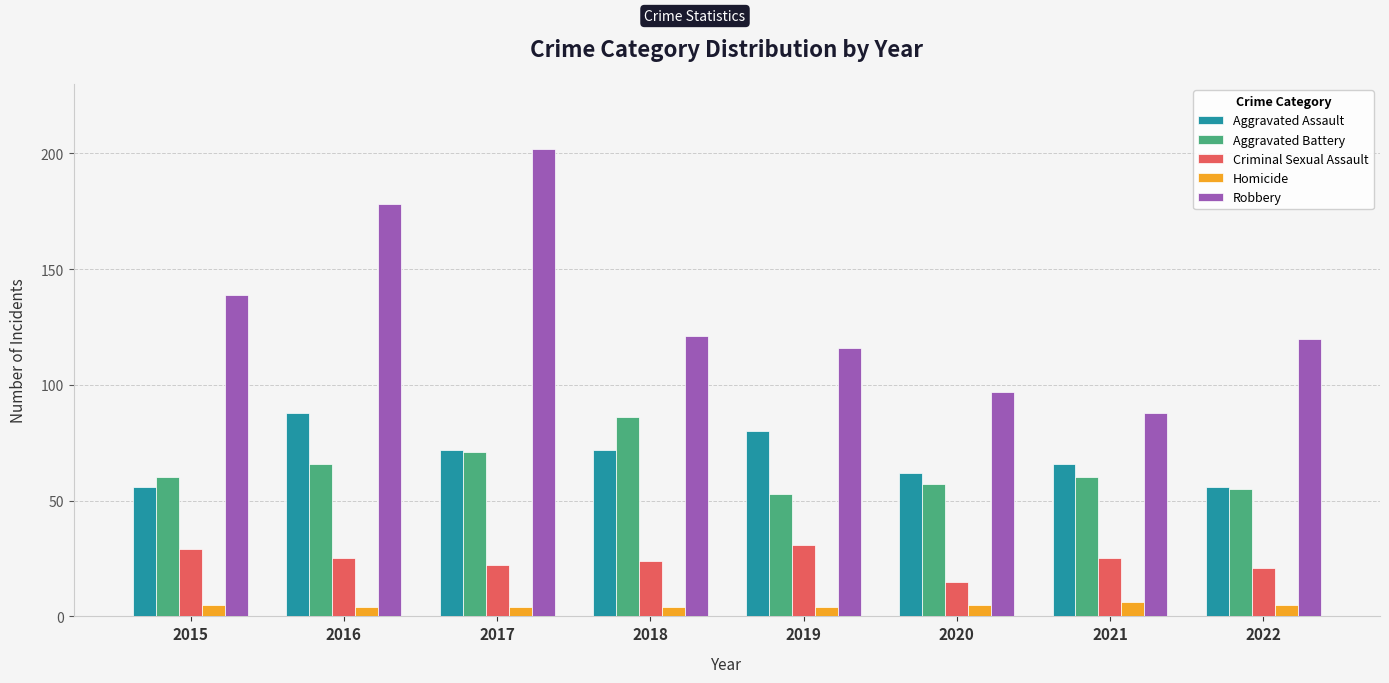

What is the total value across all series at 2019?

284